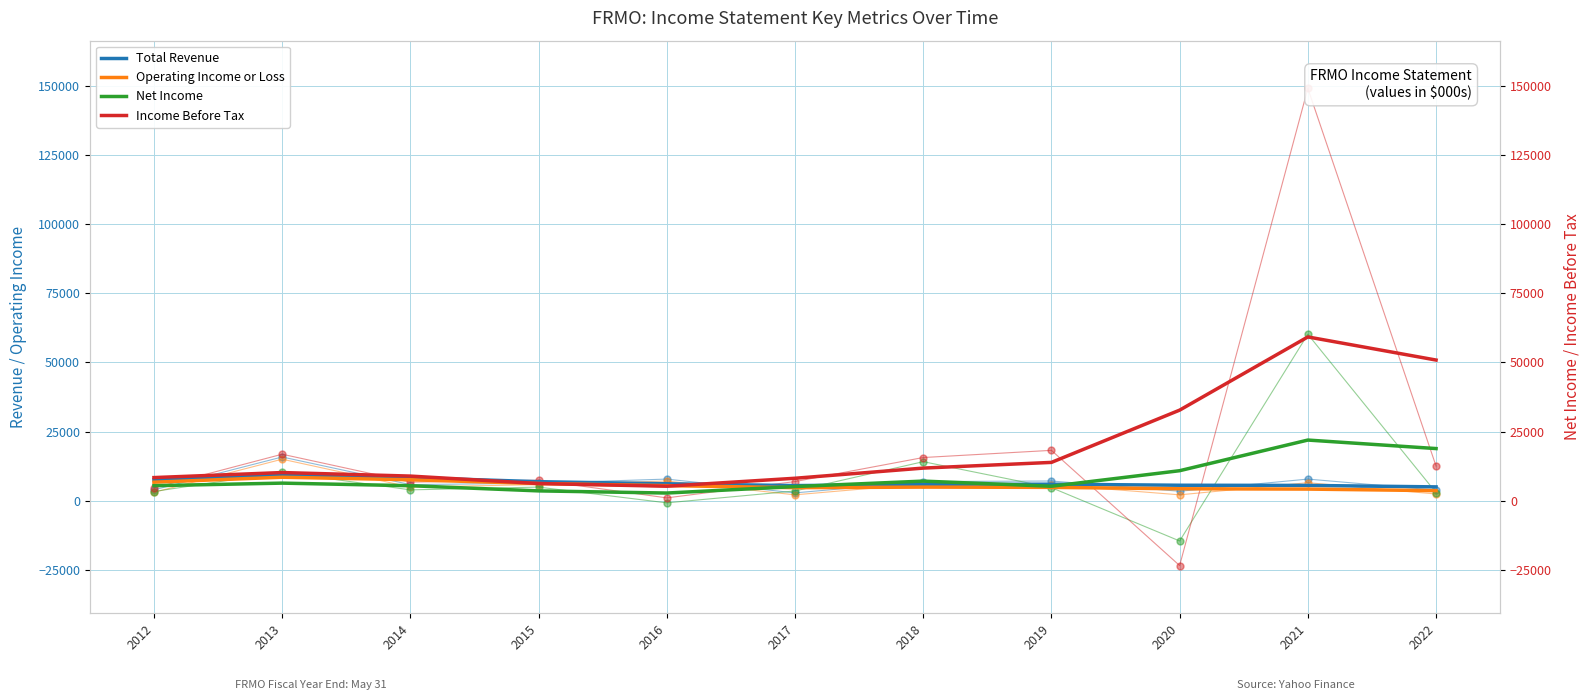

What is the value of the Total Revenue point at the 9th from the left?

5570.8